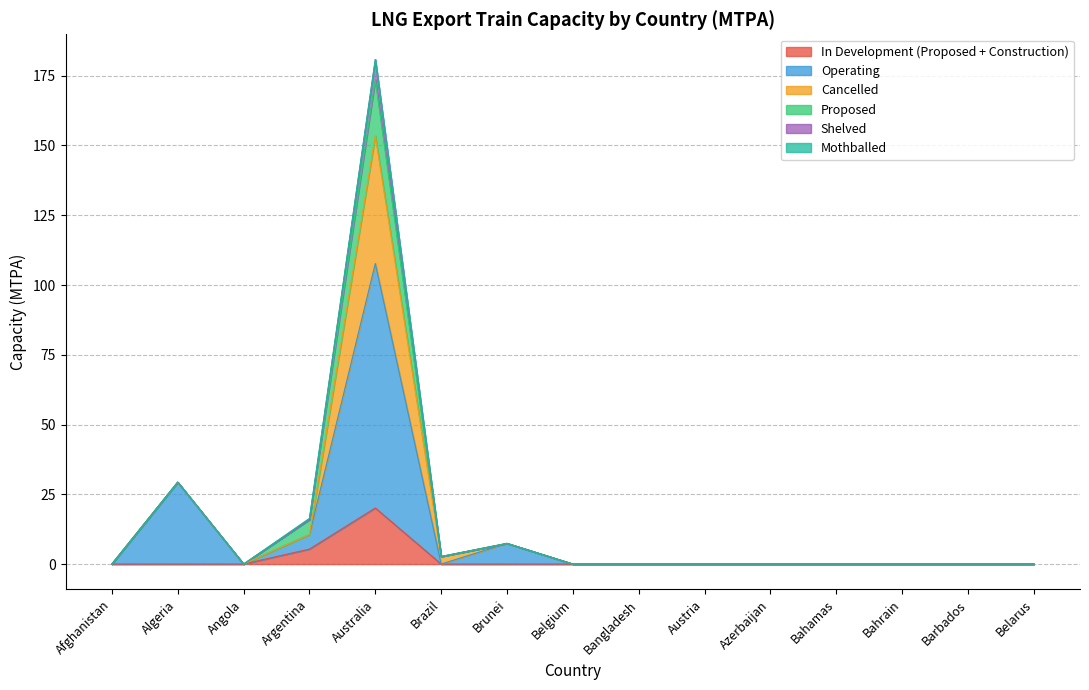

Does the chart display data point markers on the line(s)?

No